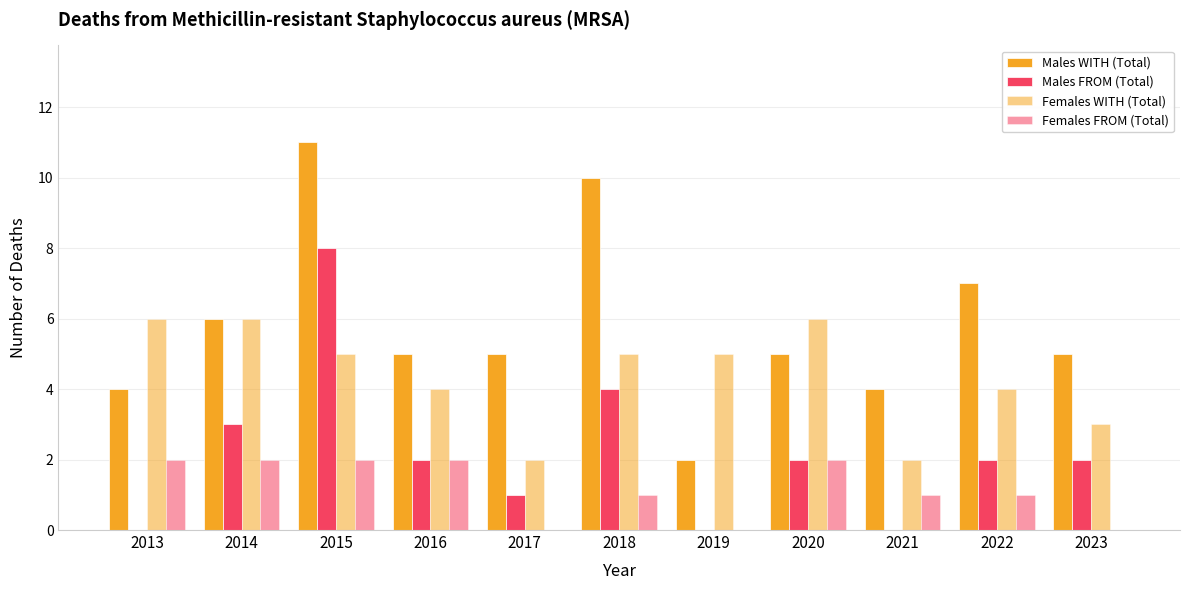

What is the total value across all series at 2023?

10